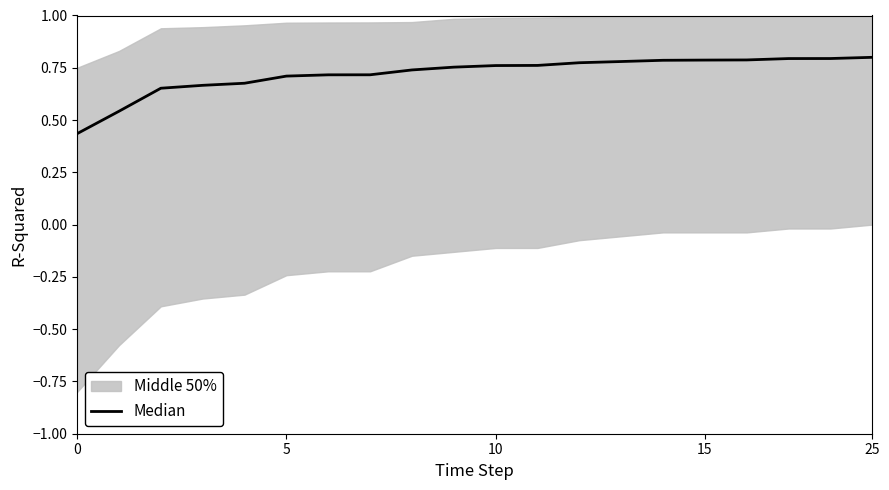

What is the average value?

0.7